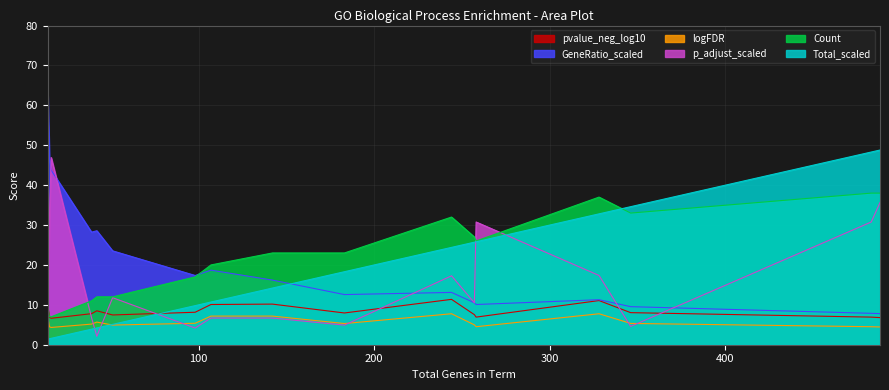

How many data points in pvalue_neg_log10 are less than 7?

8